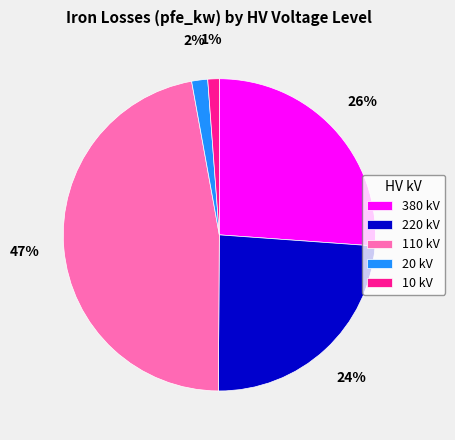

To the nearest percent, what is the difference between the largest and smallest slice percentages?

46%